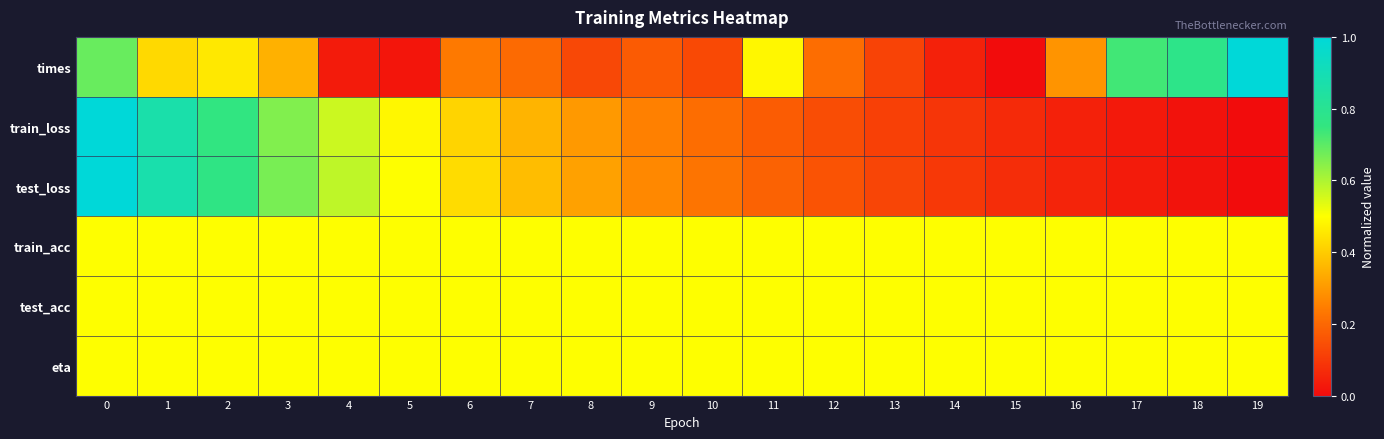

What is the spread (max minus min) of values at 5?

0.5